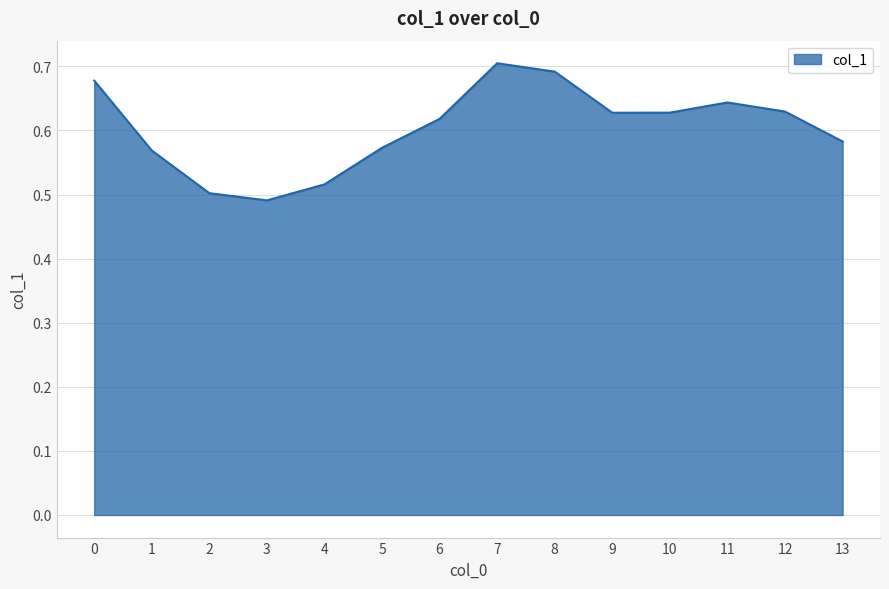

How many interior local peaks (higher than both neighbors) does the data have?

2